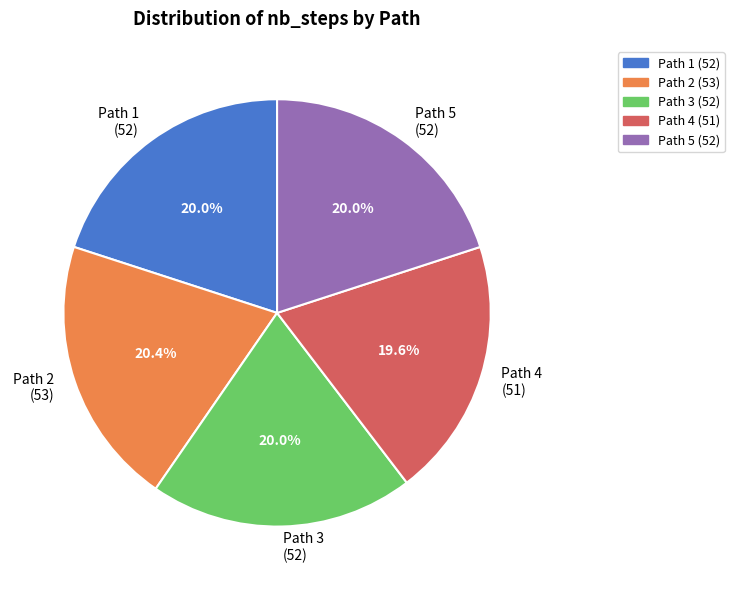

Does Path 4 (51) represent more than half of the total?

No